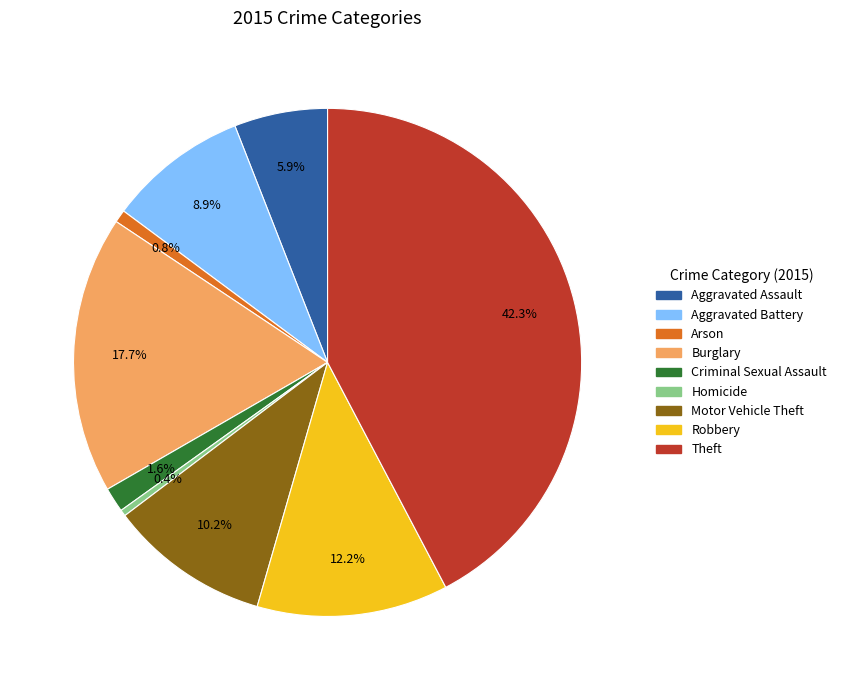

The Arson slice represents 1% of the pie. True or false?

True